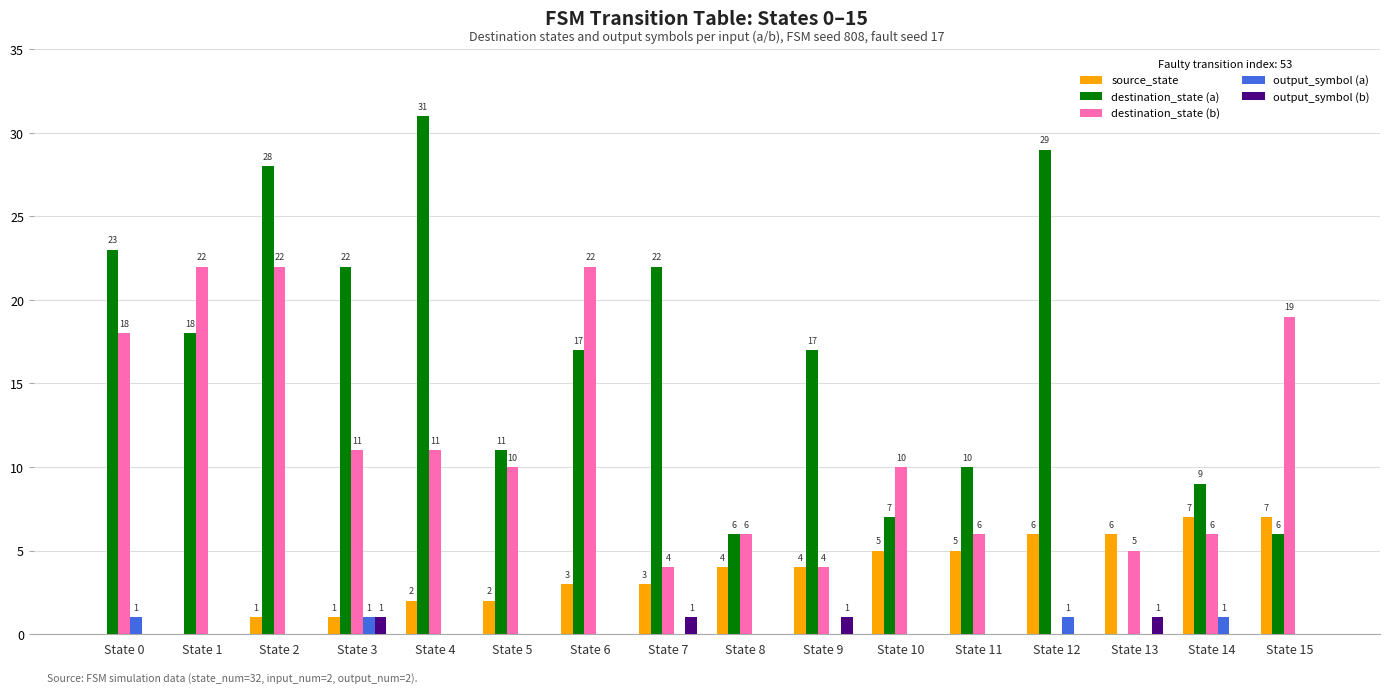

Is the value of output_symbol (a) at State 3 greater than the value of destination_state (a) at State 15?

No